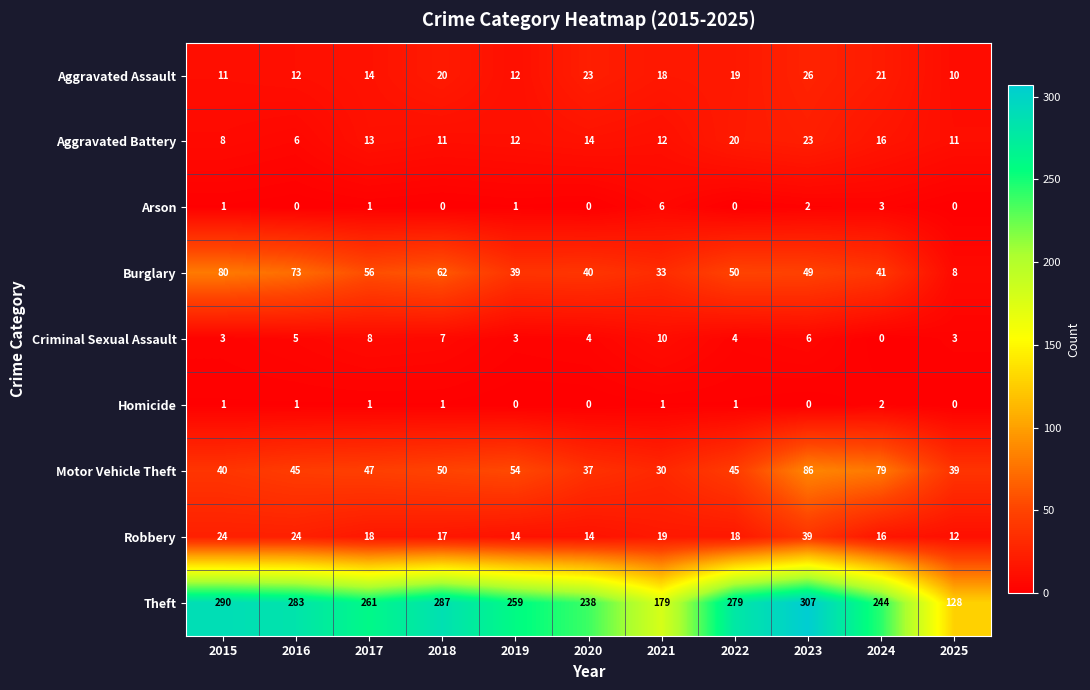

The value of Motor Vehicle Theft at 2019 is 54. True or false?

True